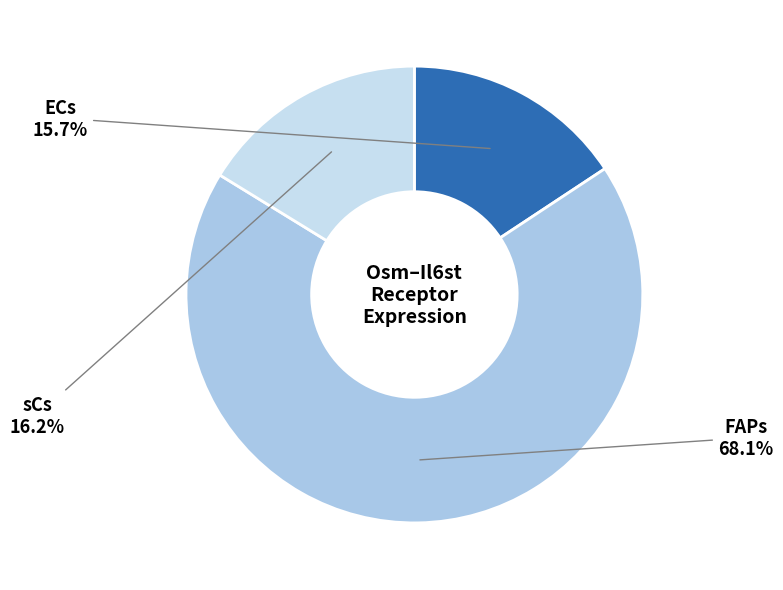

Count the number of slices in the pie.

3